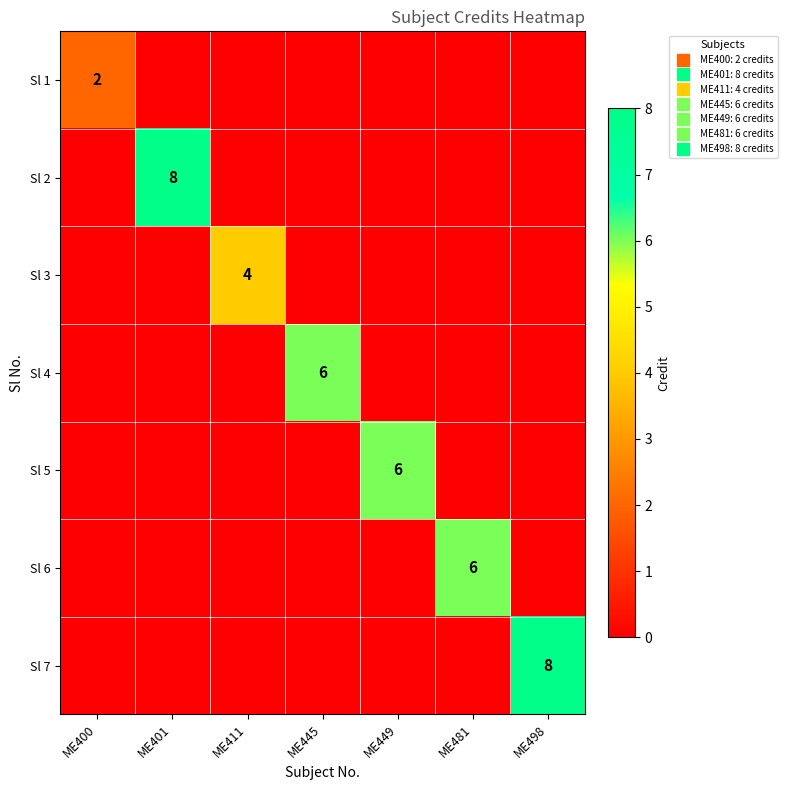

The Sl 2 series shows 0 at ME481. True or false?

True